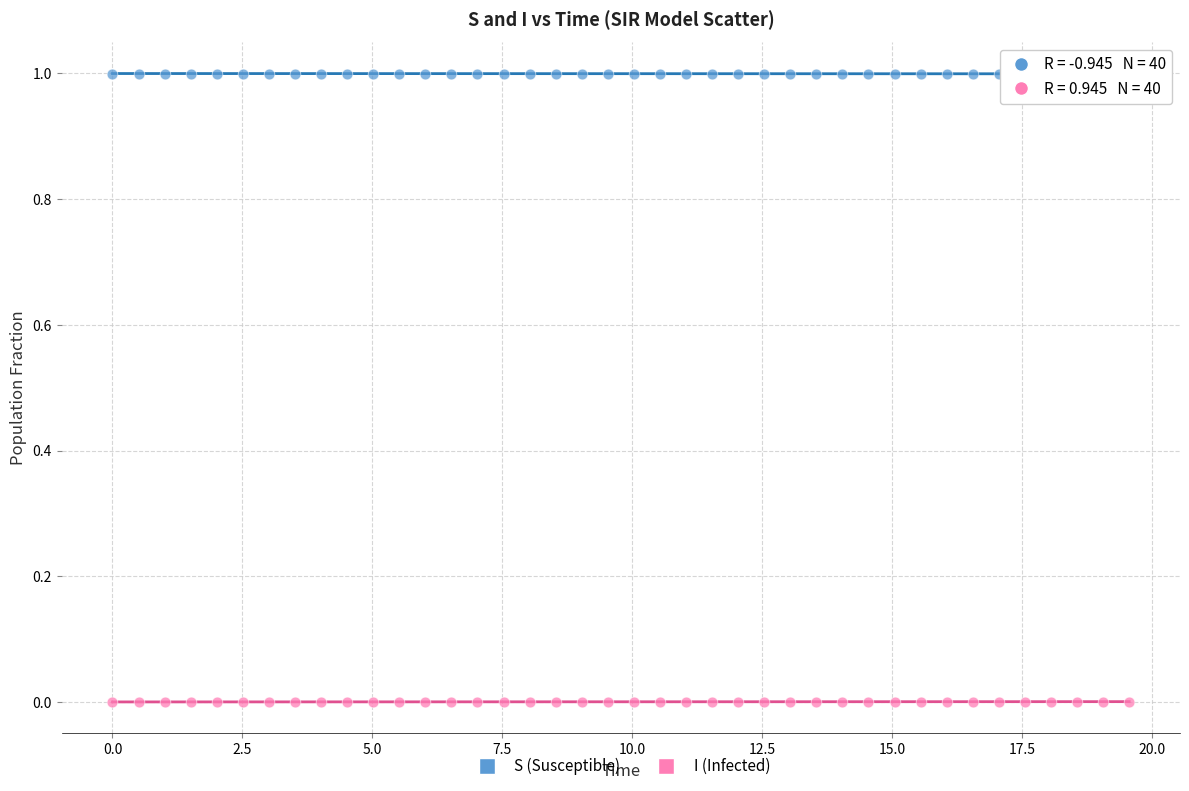

Across all data points, what is the range of X values (max minus min)?

19.6